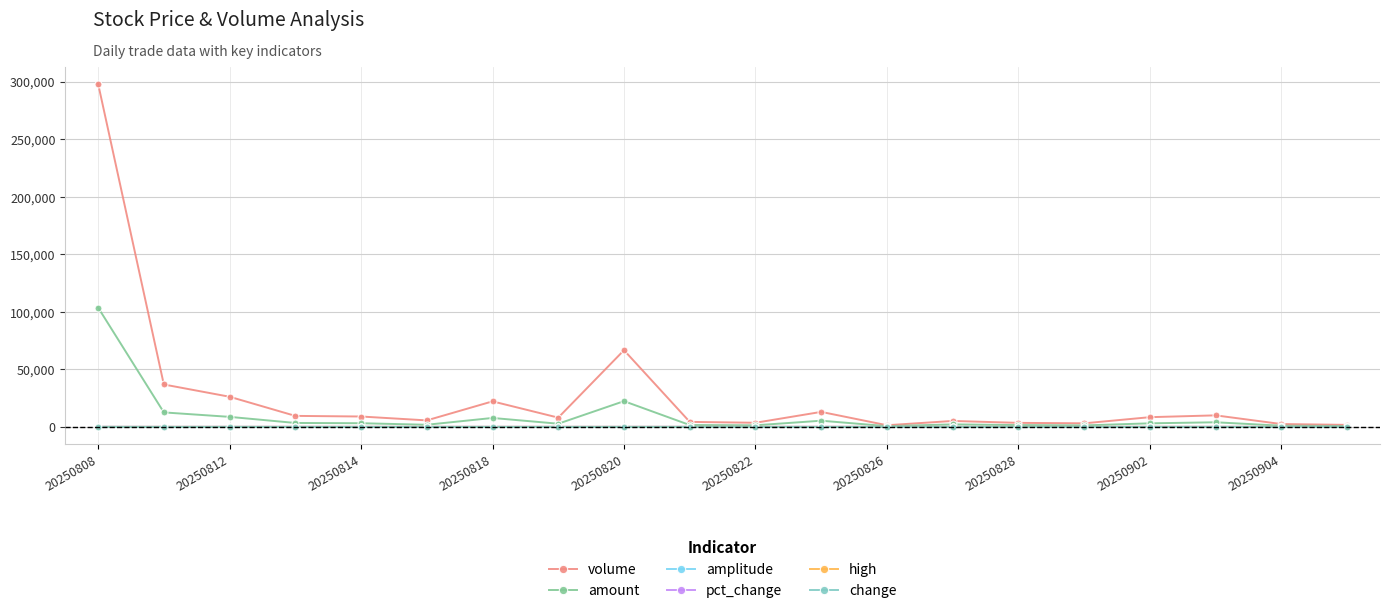

True or false: high has more than 1 interior local peaks.

True